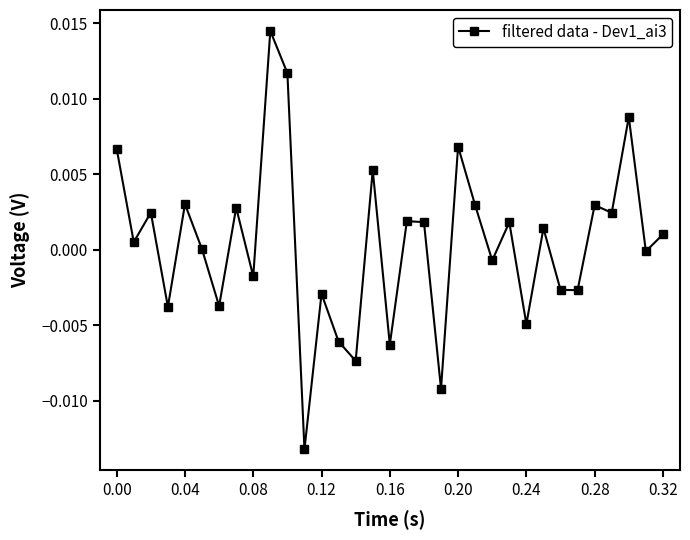

How many interior local valleys (lower than both neighbors) does the data have?

13